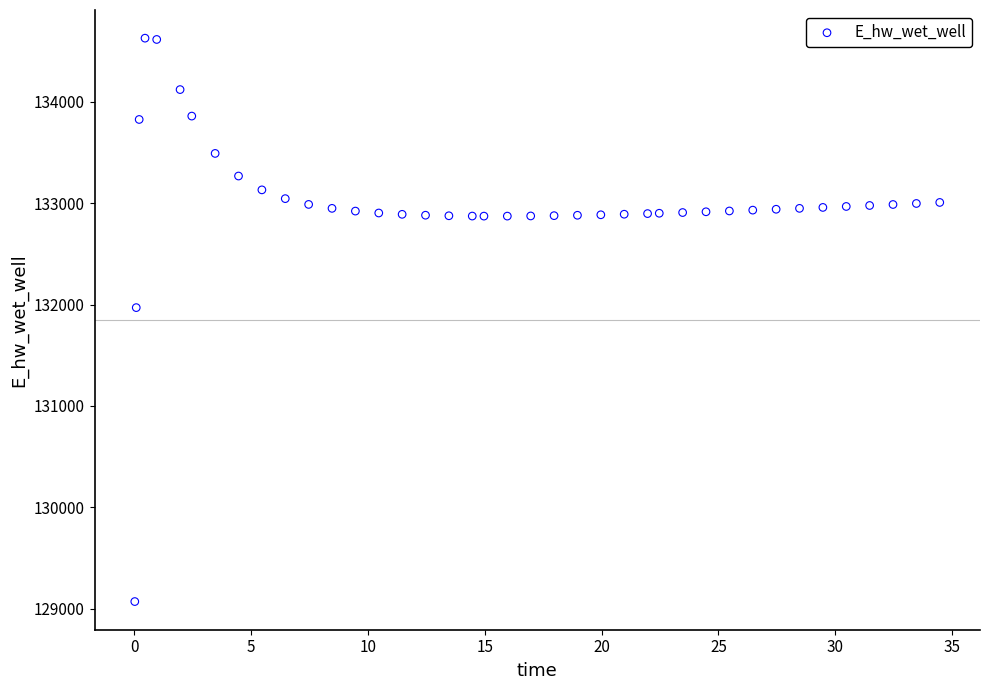

What is the range of Y values (max minus min)?

5557.6